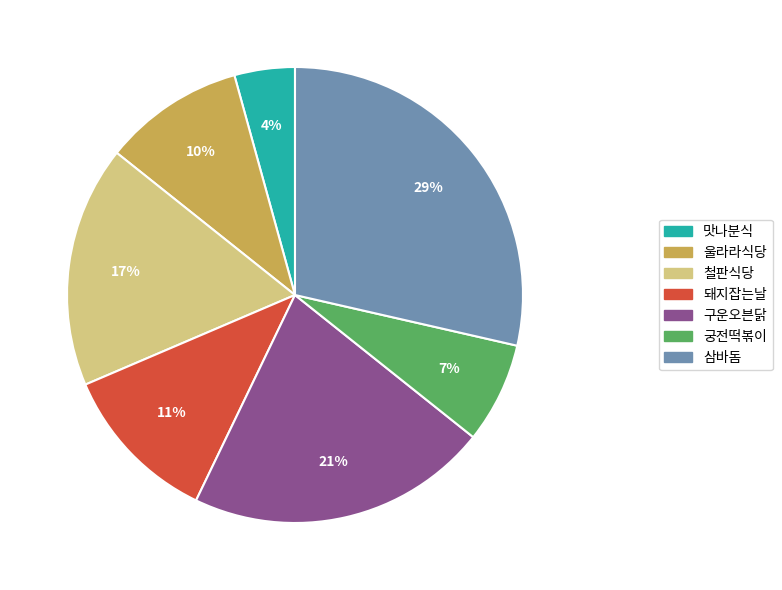

Rank the categories by value from lowest to highest.

맛나분식, 궁전떡볶이, 울라라식당, 돼지잡는날, 철판식당, 구운오븐닭, 삼바돔